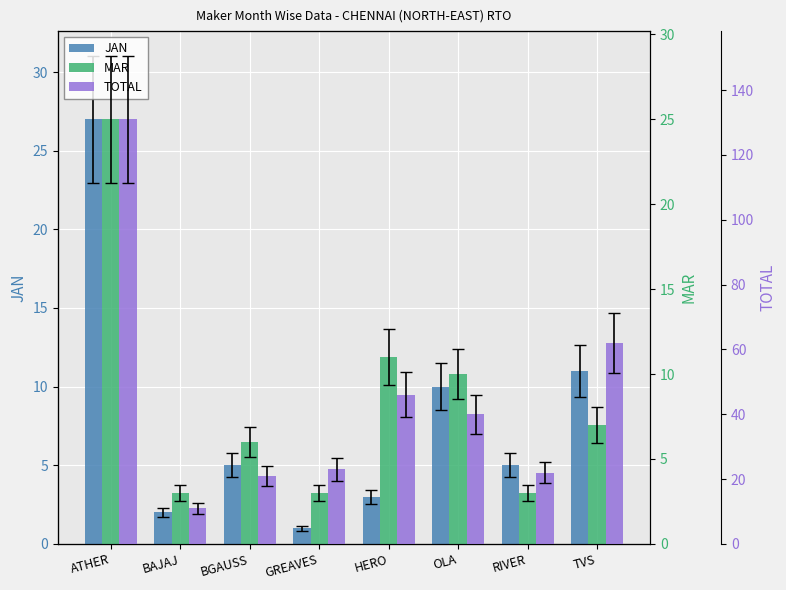

List the labels in order of JAN value, smallest first.

GREAVES, BAJAJ, HERO, BGAUSS, RIVER, OLA, TVS, ATHER